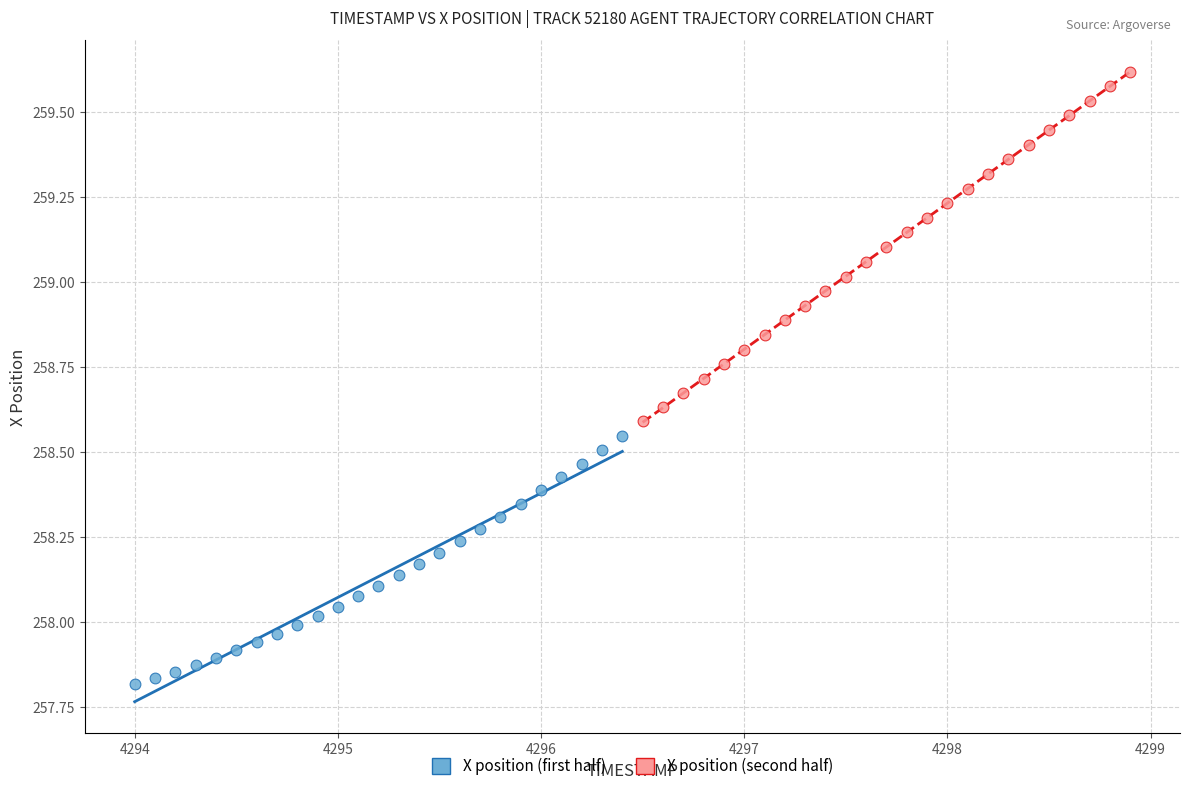

Which series reaches the minimum Y coordinate?

X position (first half)